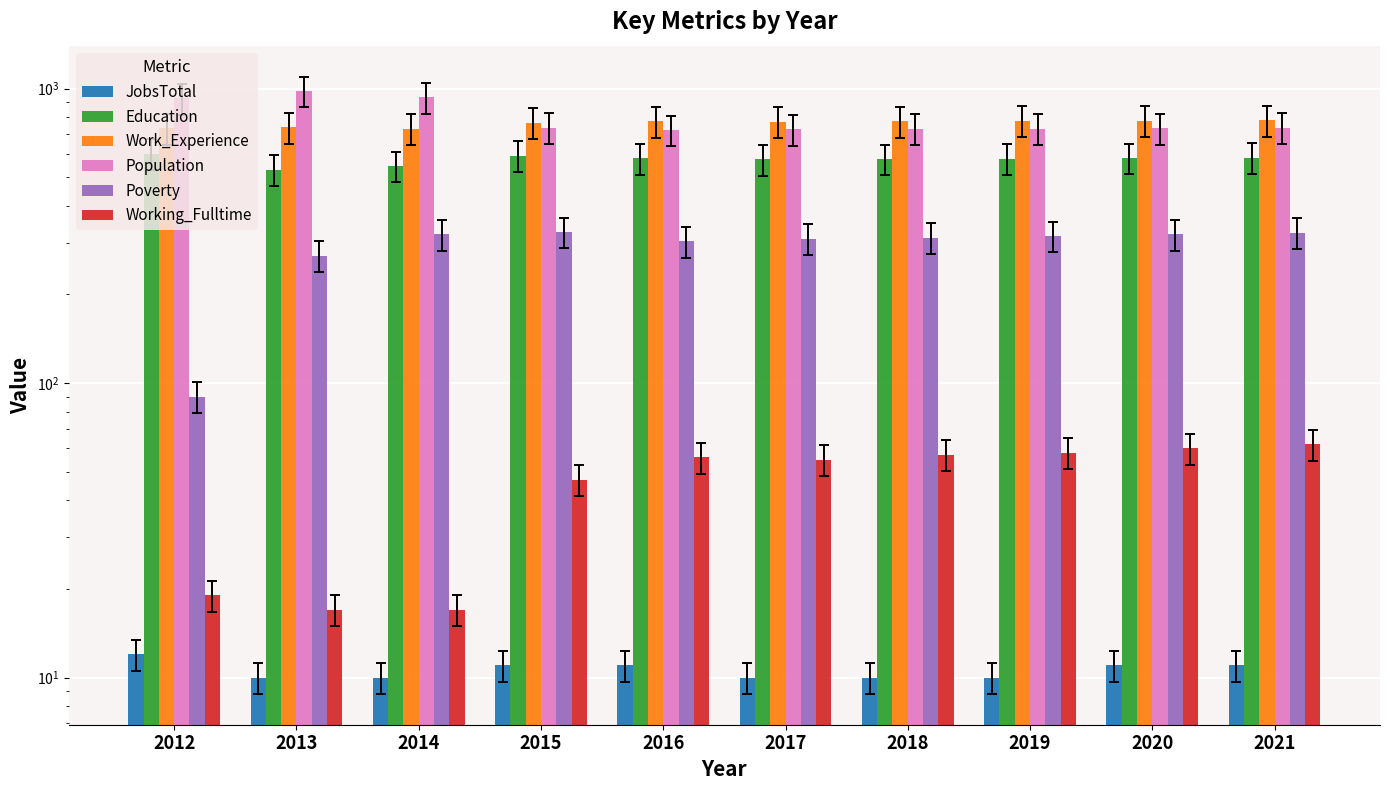

Between 2015 and 2016, which series saw the biggest shift?

Poverty